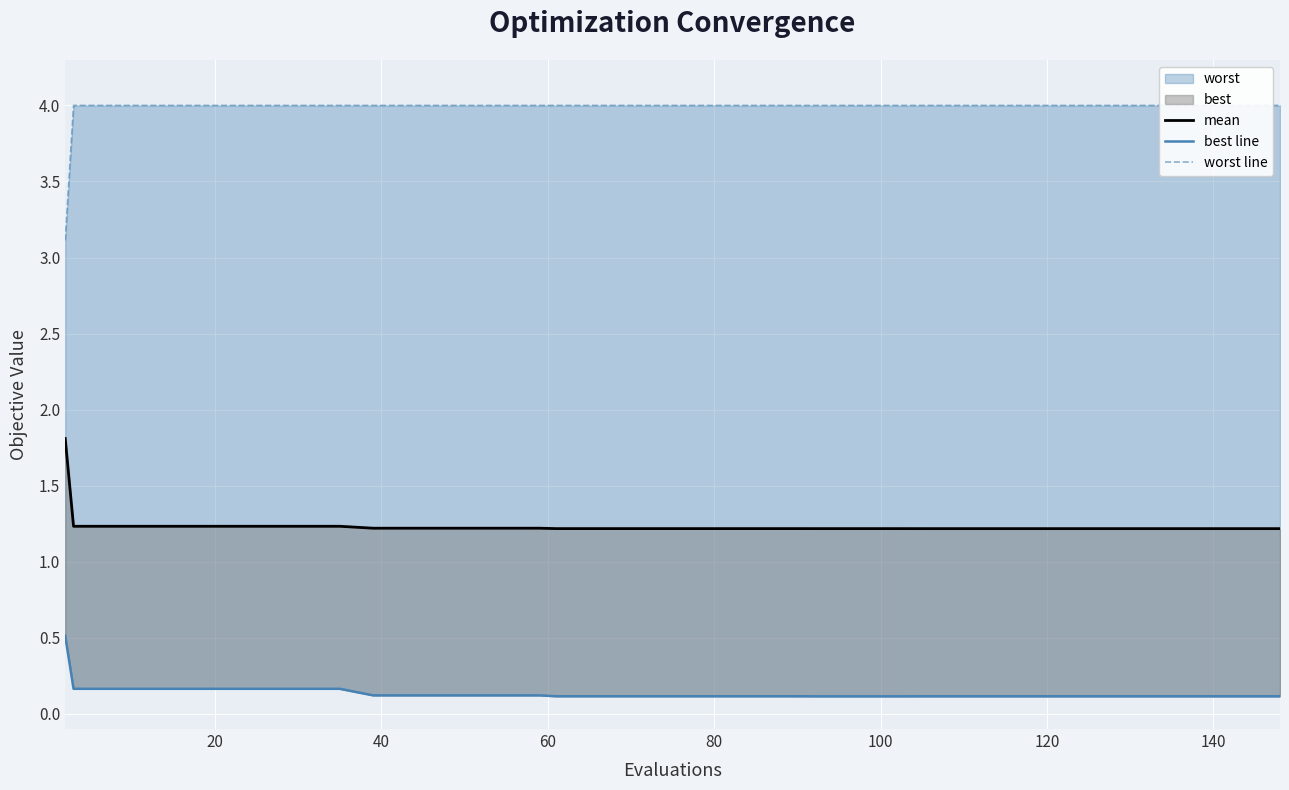

What is the average value of the worst line series?

4.0